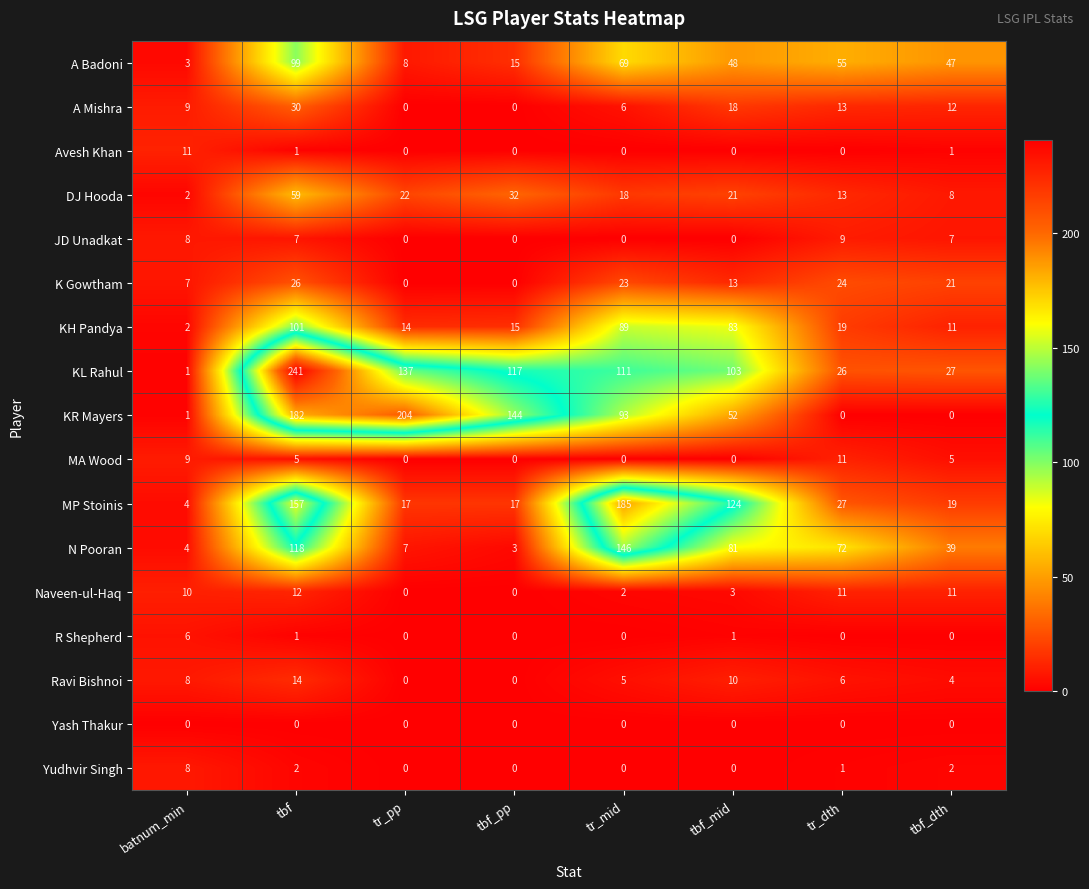

What is the greatest value displayed?

241